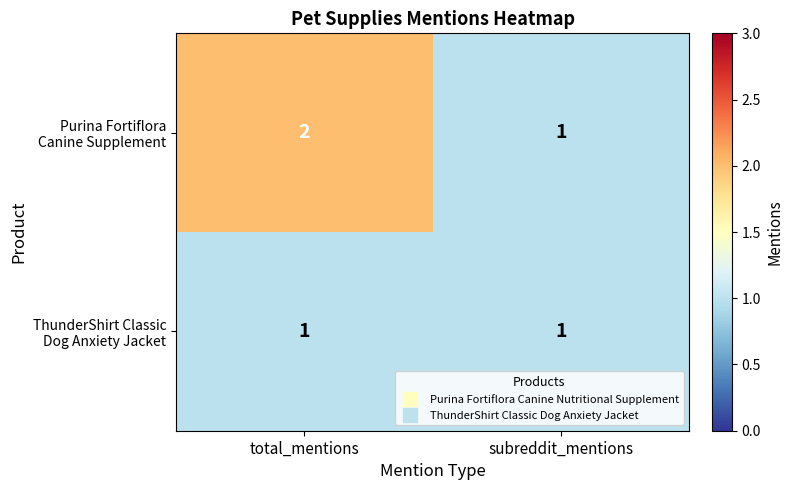

What is the total value across all series at subreddit_mentions?

2